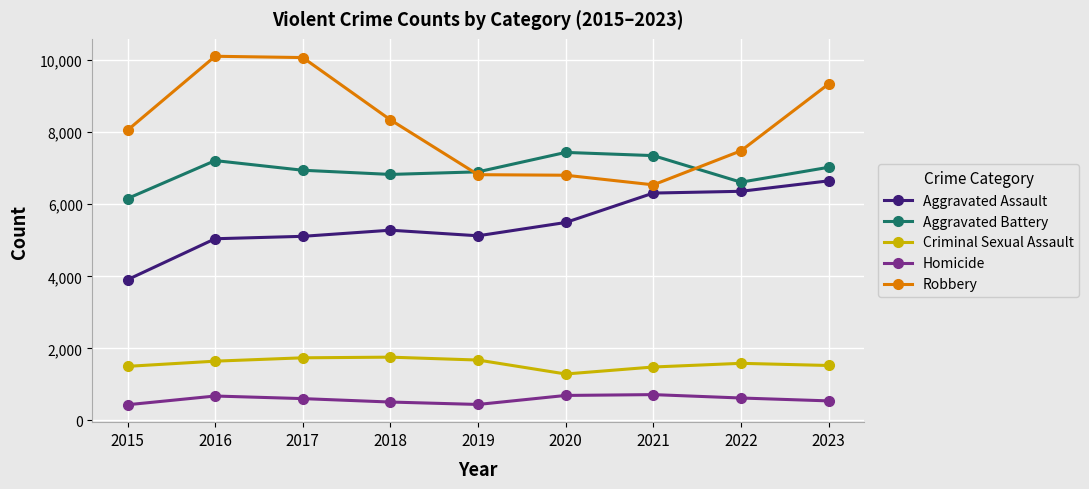

What is the highest value of the Criminal Sexual Assault series?

1757